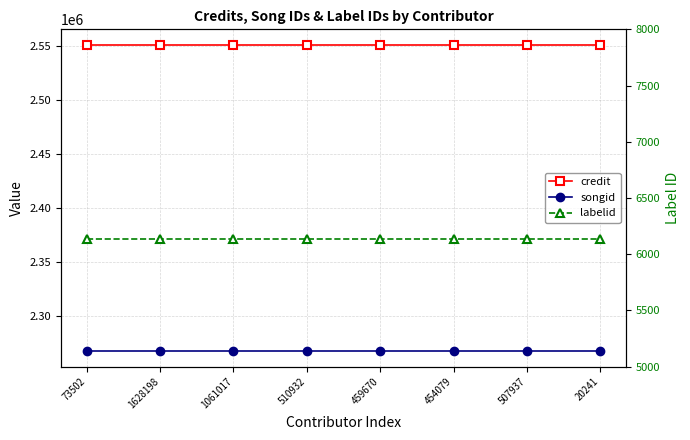

Which series has the largest total across all categories?

credit